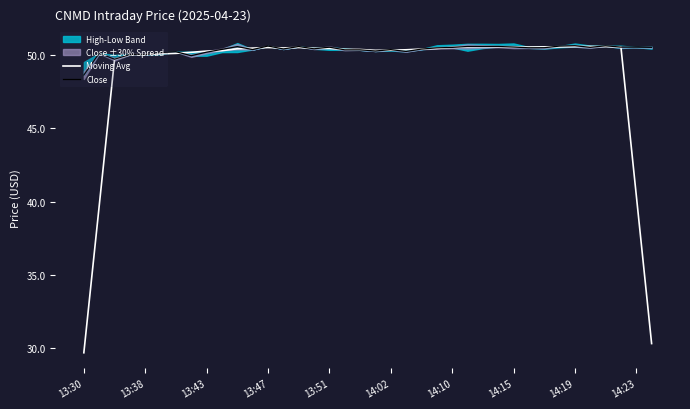

At which label does Close reach its minimum?

13:30